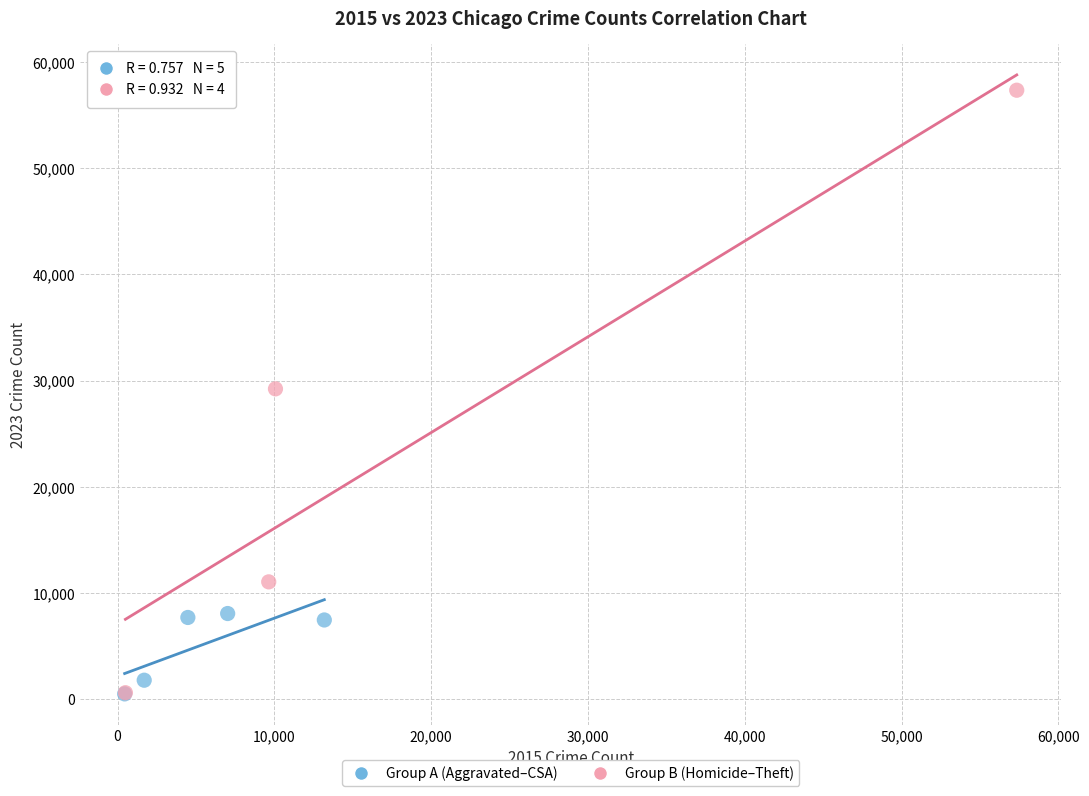

Which series has the largest Y range (max minus min)?

Group B (Homicide–Theft)